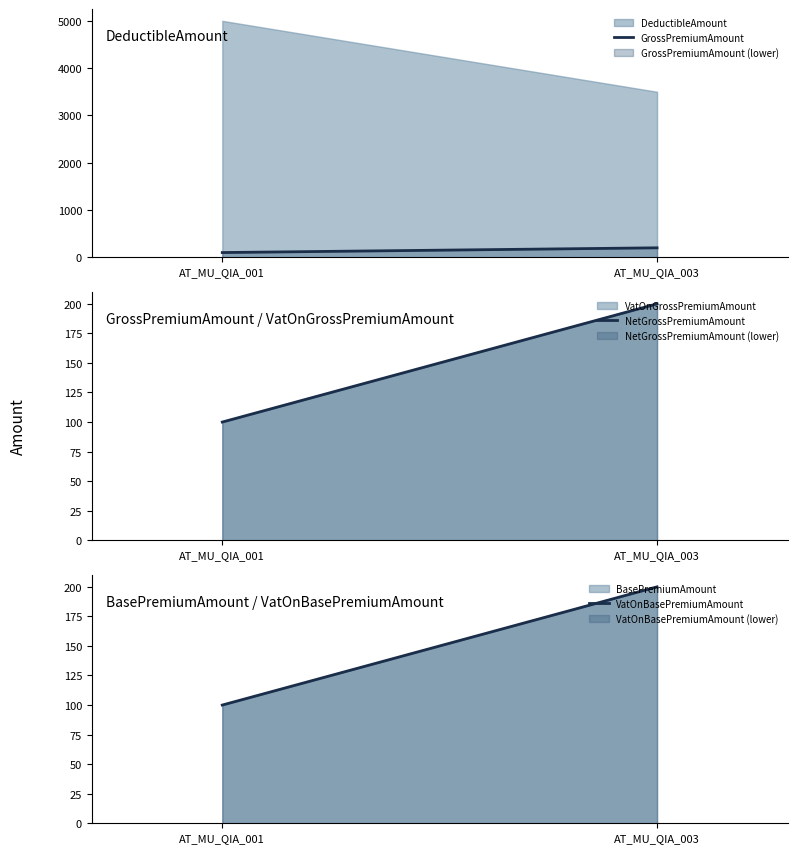

Which series has the largest range (max minus min)?

GrossPremiumAmount